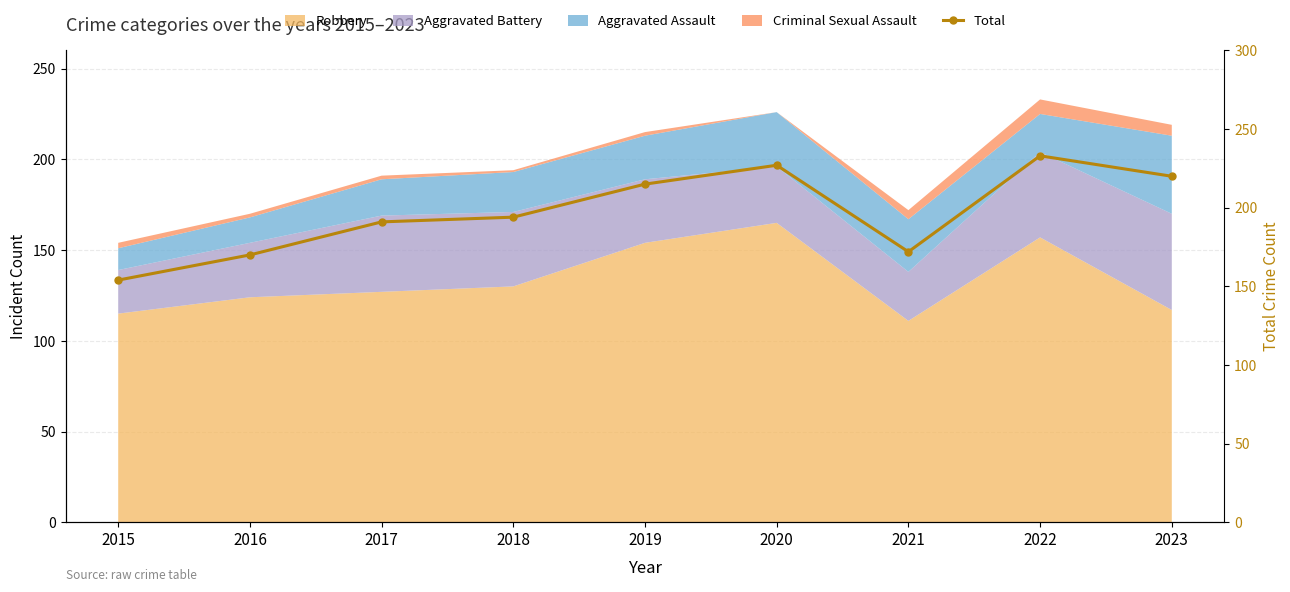

Reading left to right, list all the values displayed in this chart.

2015=154	2016=170	2017=191	2018=194	2019=215	2020=227	2021=172	2022=233	2023=220